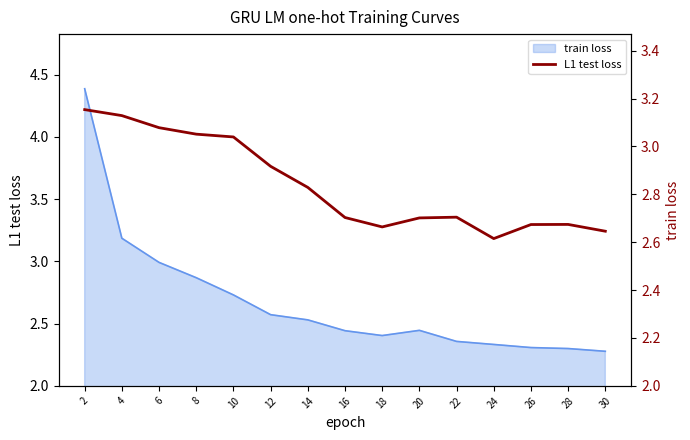

What is the ratio of the value at 6 to the value at 22?

1.1